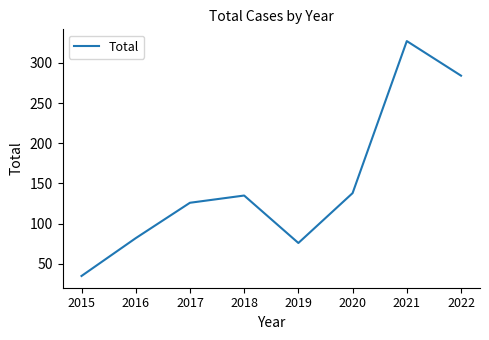

Count the number of data series in this chart.

1